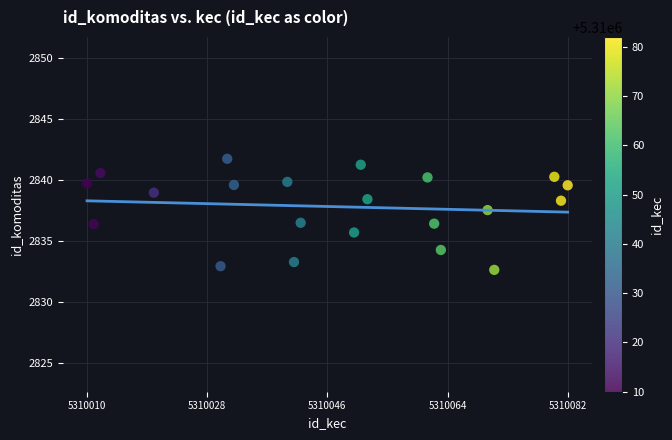

What is the range of X values (max minus min)?

72.0